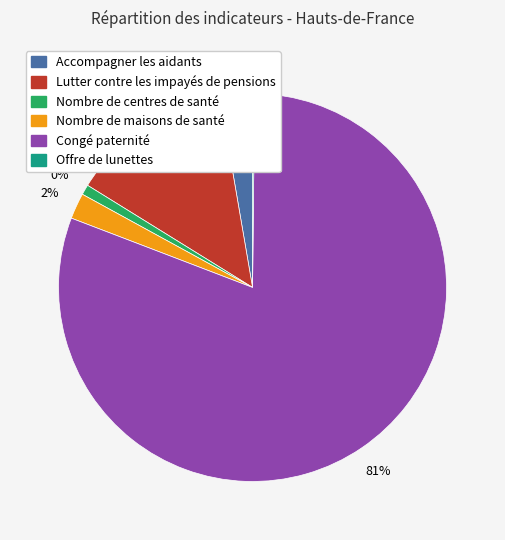

To the nearest percent, what percentage of the pie is Lutter contre les impayés de pensions?

13%